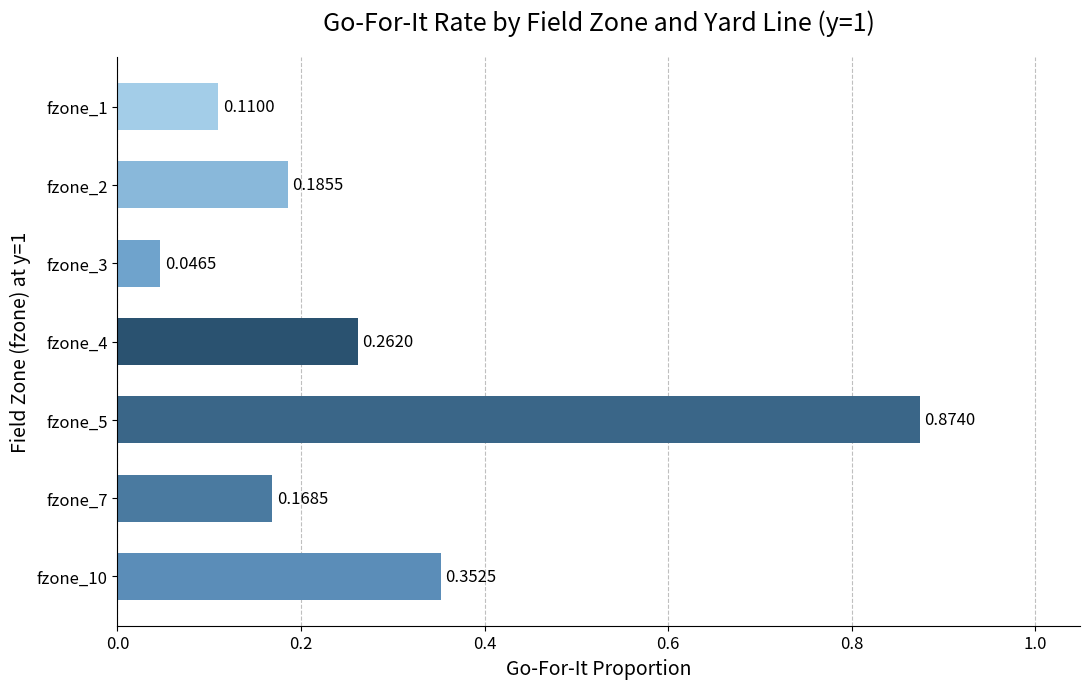

What is the sum of all values?

2.0